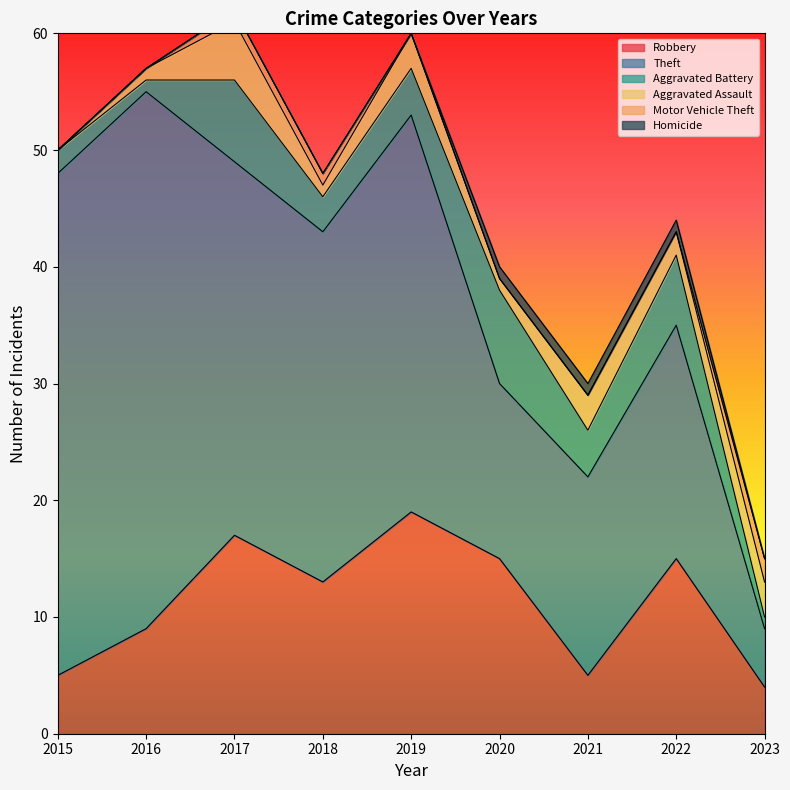

How many lines are shown in the chart?

6